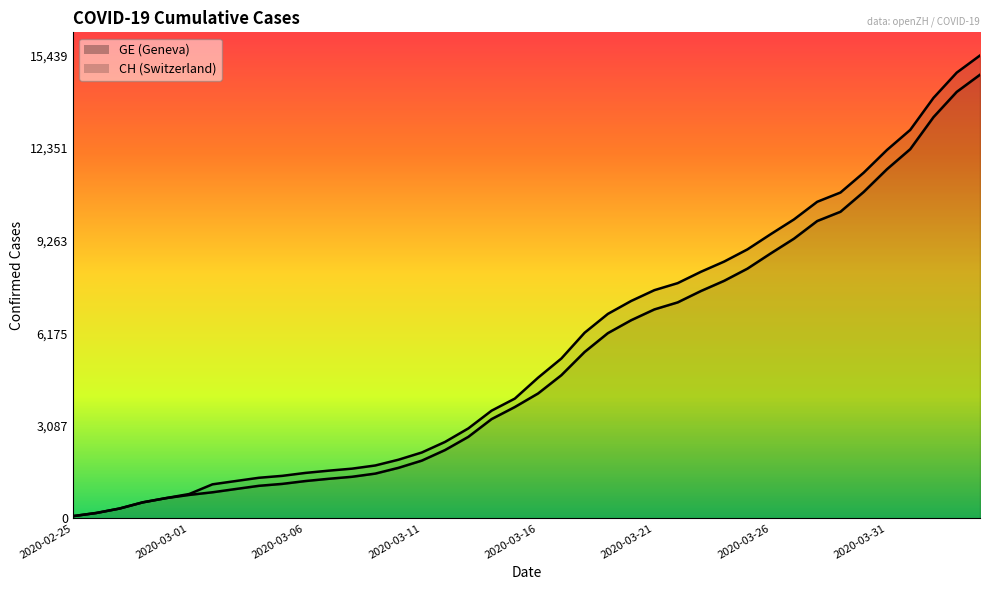

What is the difference between the maximum and minimum values in the GE series?

14725